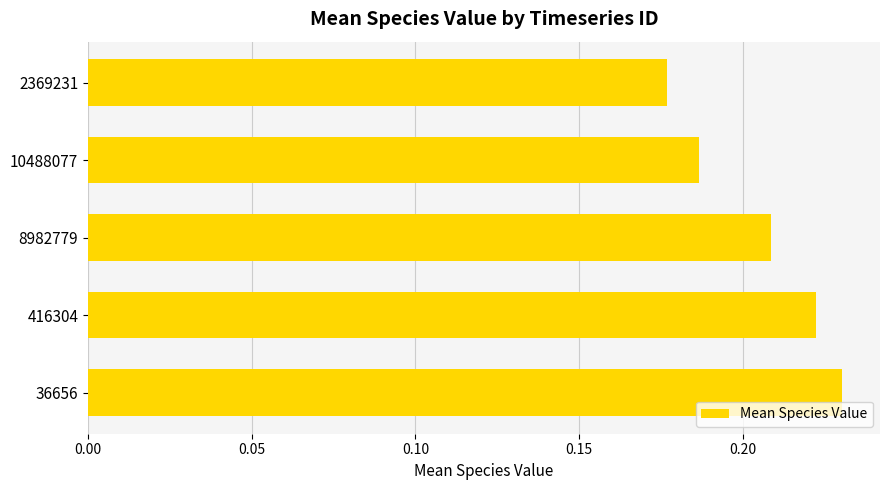

At which category does the chart reach its peak across all series?

36656